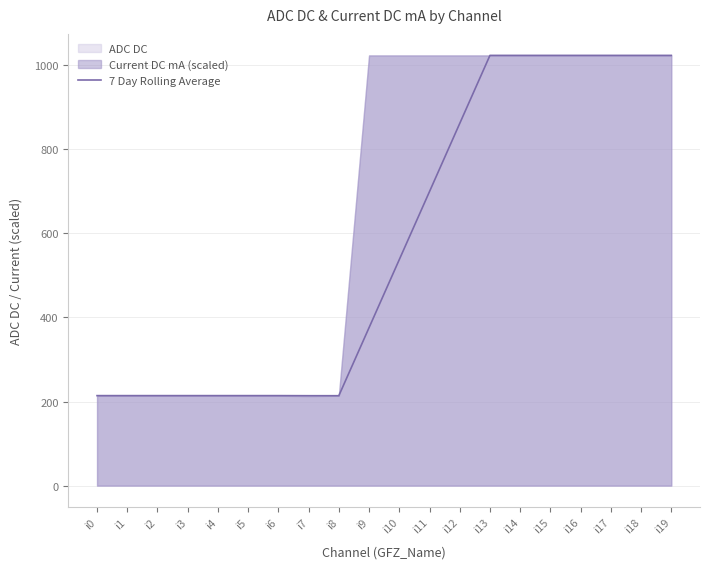

Reading right to left, transcribe all the data shown in this chart.

1023.0	1023.0	1023.0	1023.0	1023.0	1023.0	1023.0	861.2	699.2	537.4	375.6	213.8	213.8	214.0	214.0	214.0	214.0	214.0	214.0	214.0